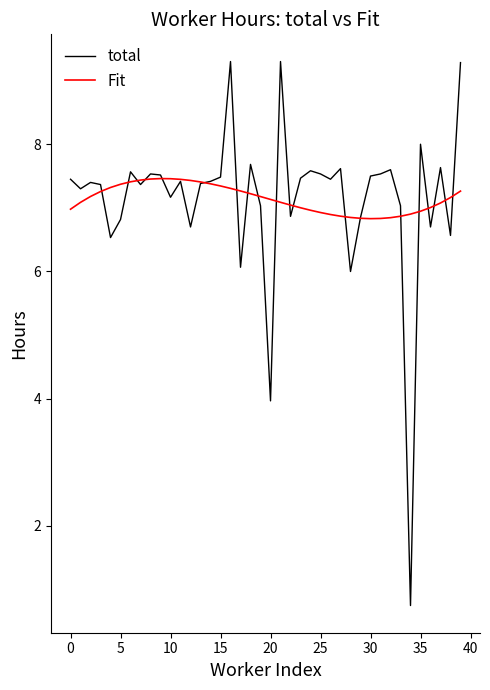

Which series has the widest spread of values?

total